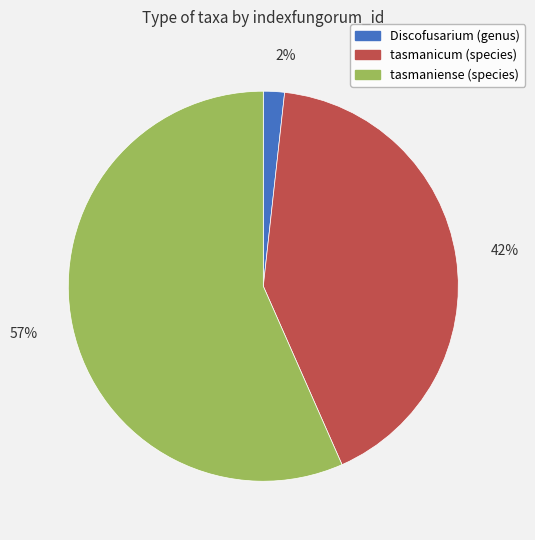

Do tasmanicum (species) and tasmaniense (species) together represent more than half of the pie?

Yes